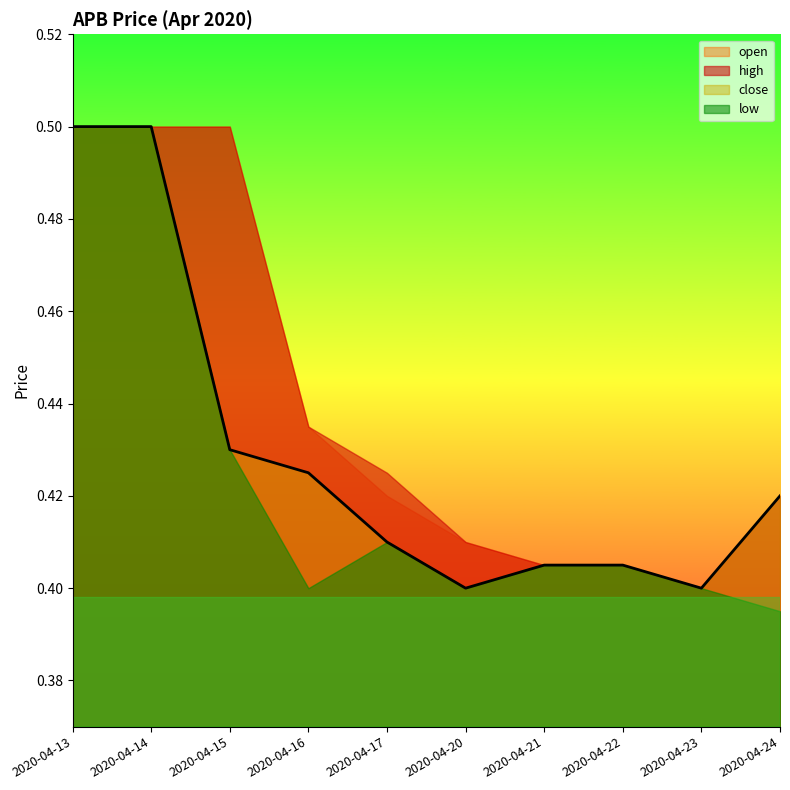

Which category has the highest value in the low series?

2020-04-13